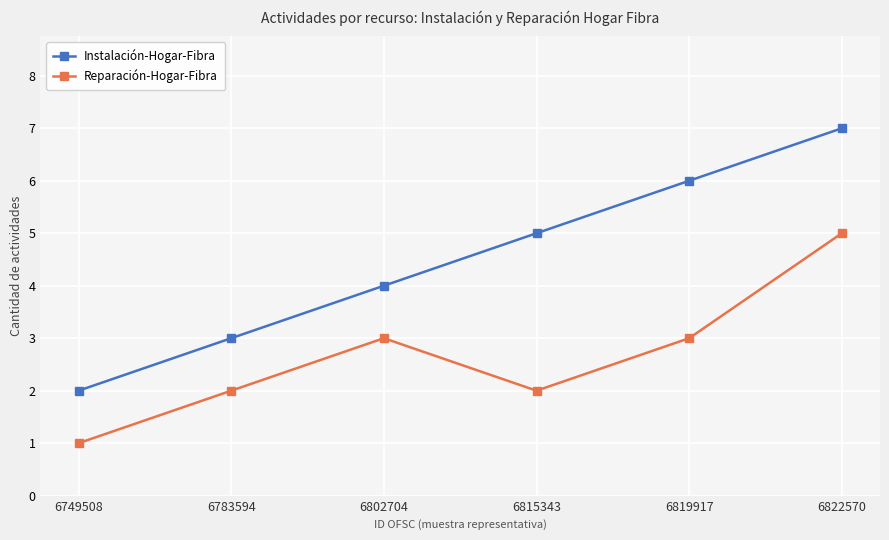

What is the approximate value of Instalación-Hogar-Fibra at 6822570?

7